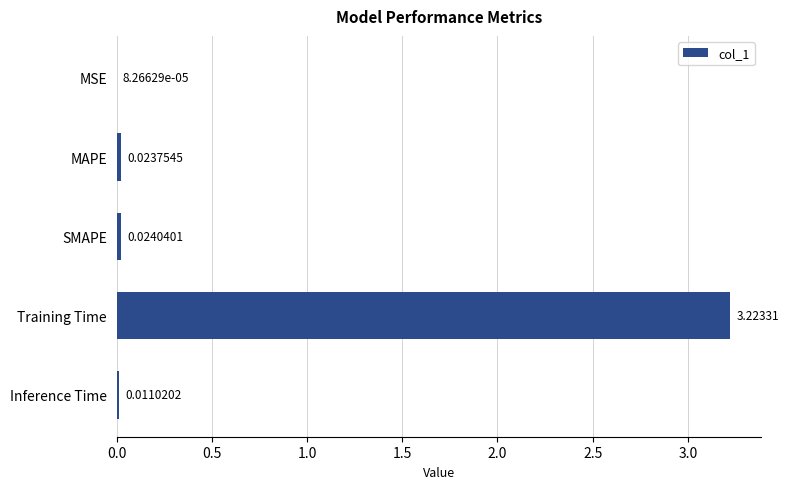

Which label corresponds to the largest value in the chart?

Training Time